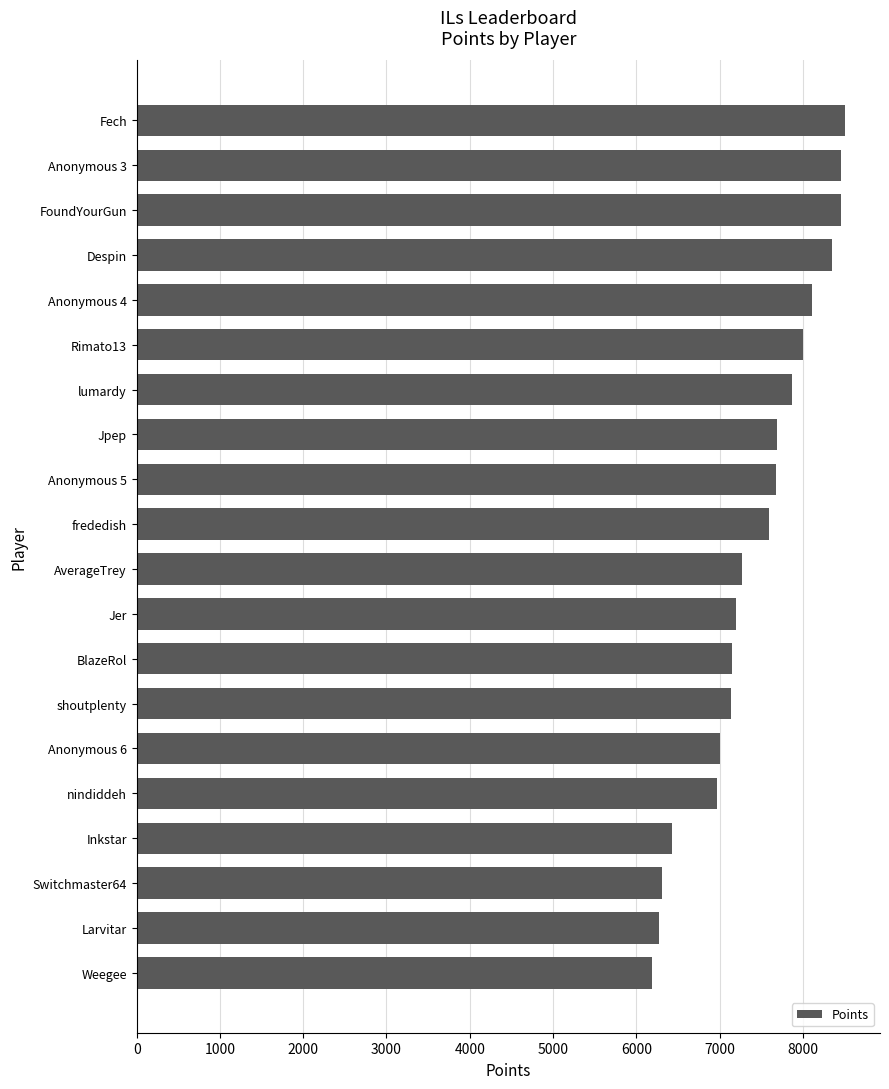

At which category does the chart reach its minimum across all series?

Weegee